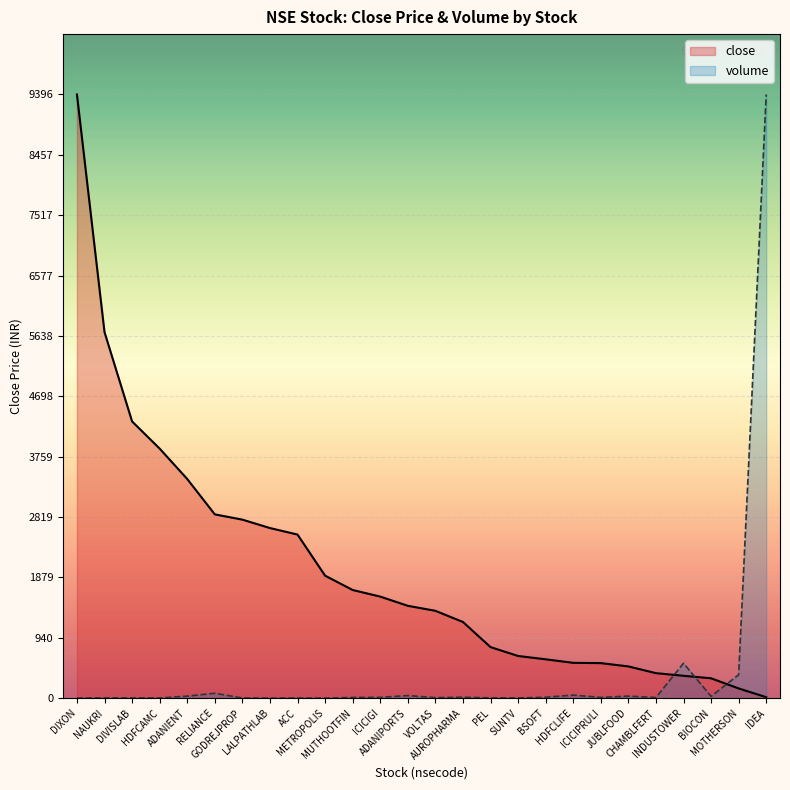

At which category does volume_scaled reach its first local peak?

DIVISLAB